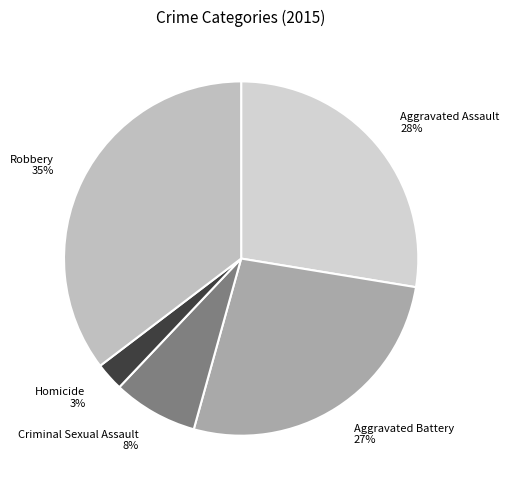

True or false: Aggravated Battery accounts for 18% of the total.

False